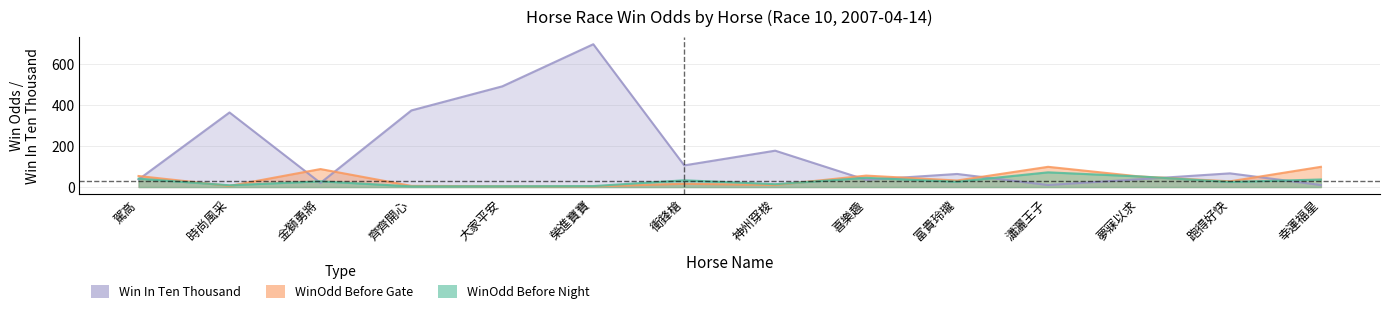

In WinInTenThousand, how many points are lower than both neighbors (excluding endpoints)?

4